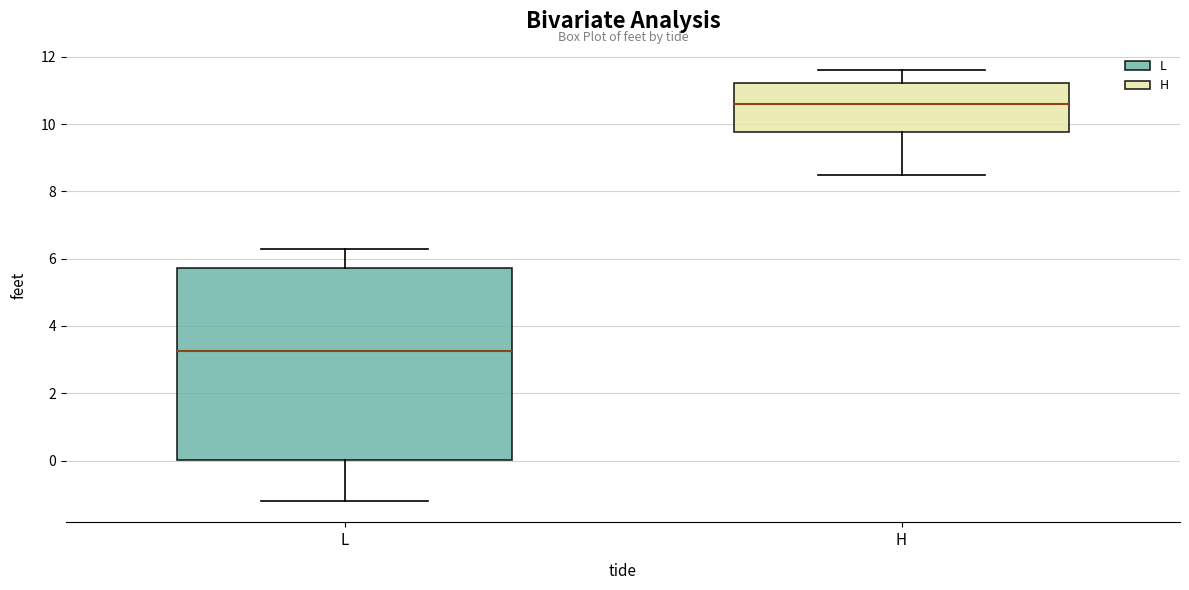

Which box is the tallest, from its lower edge to its upper edge?

L